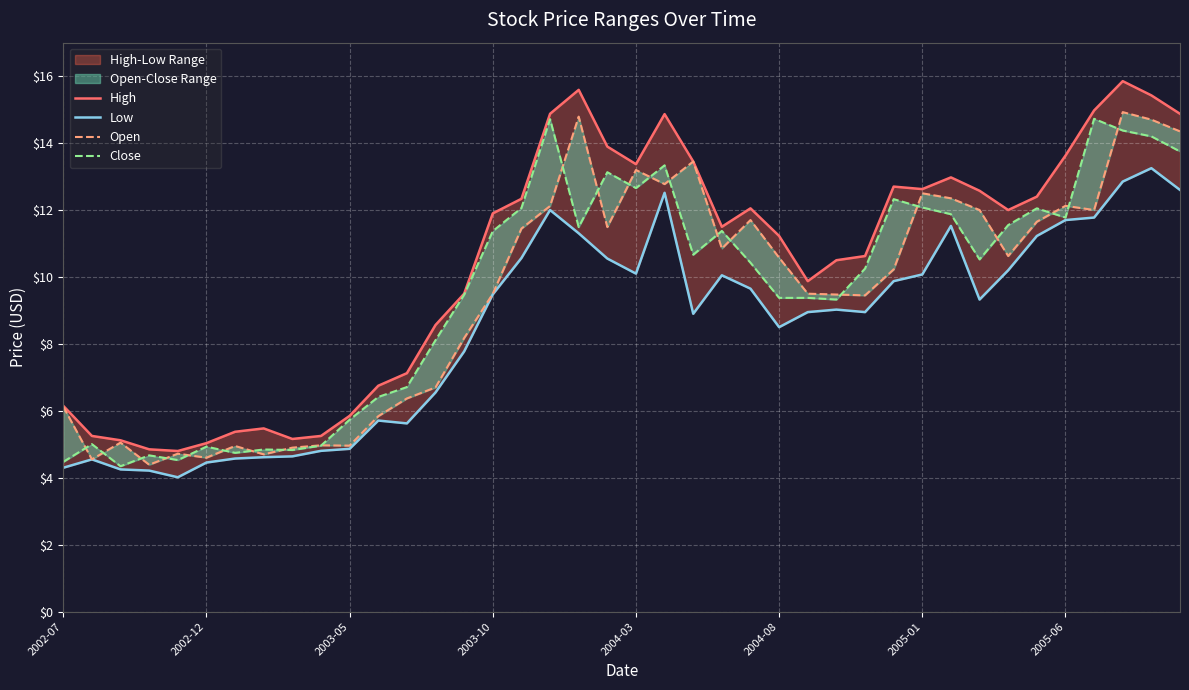

Which series has the largest total across all categories?

High